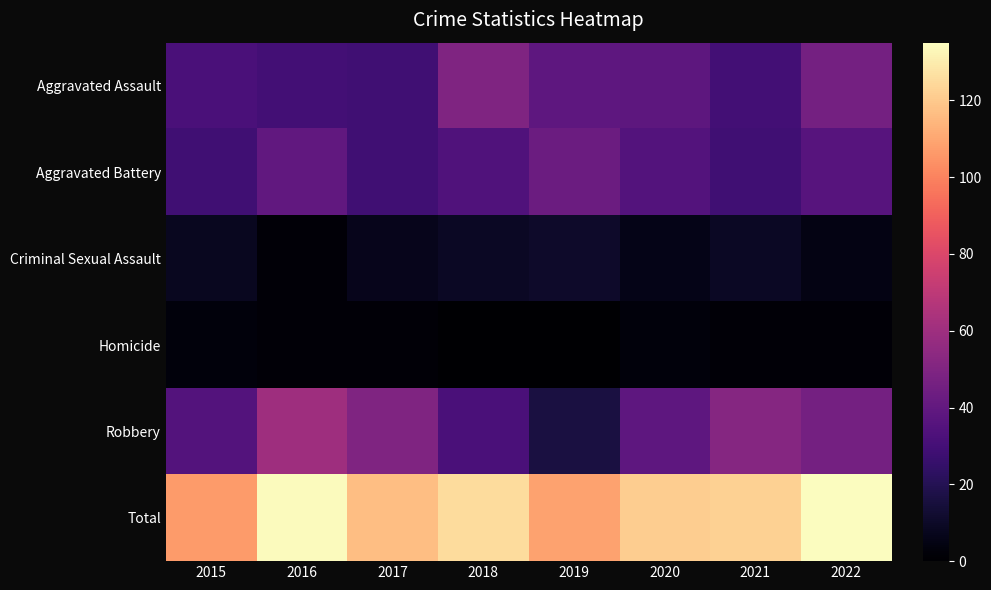

Between 2015 and 2017, which is larger?

2015